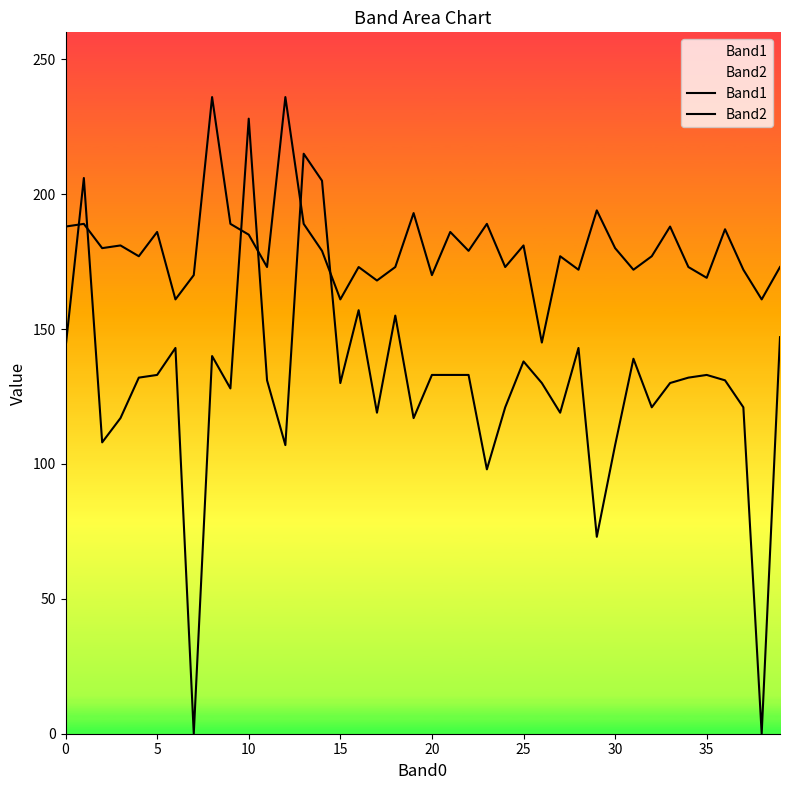

How many interior local valleys does the Band2 series have?

14